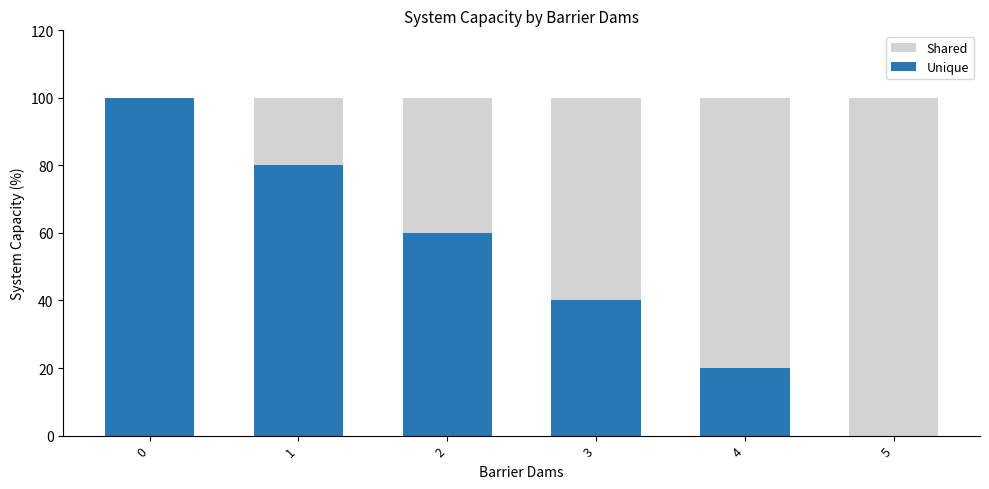

What are all the series names shown in the legend?

Shared, Unique